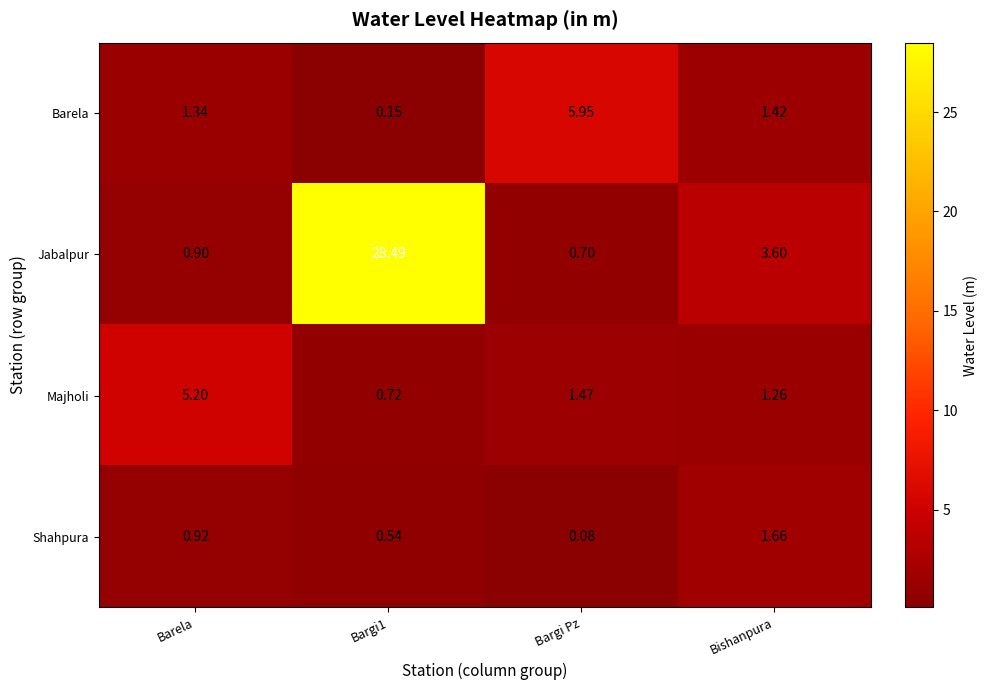

How many values in the Majholi series exceed 1?

3